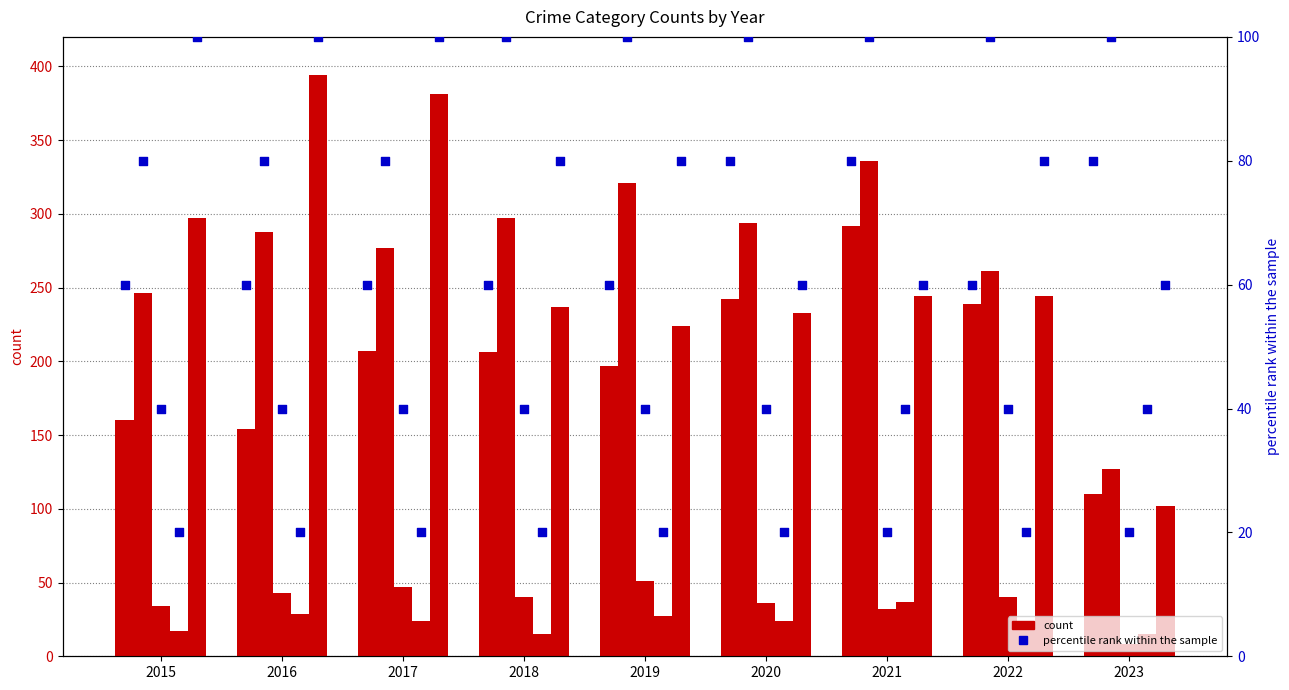

At how many categories does at least one series exceed 178?

8